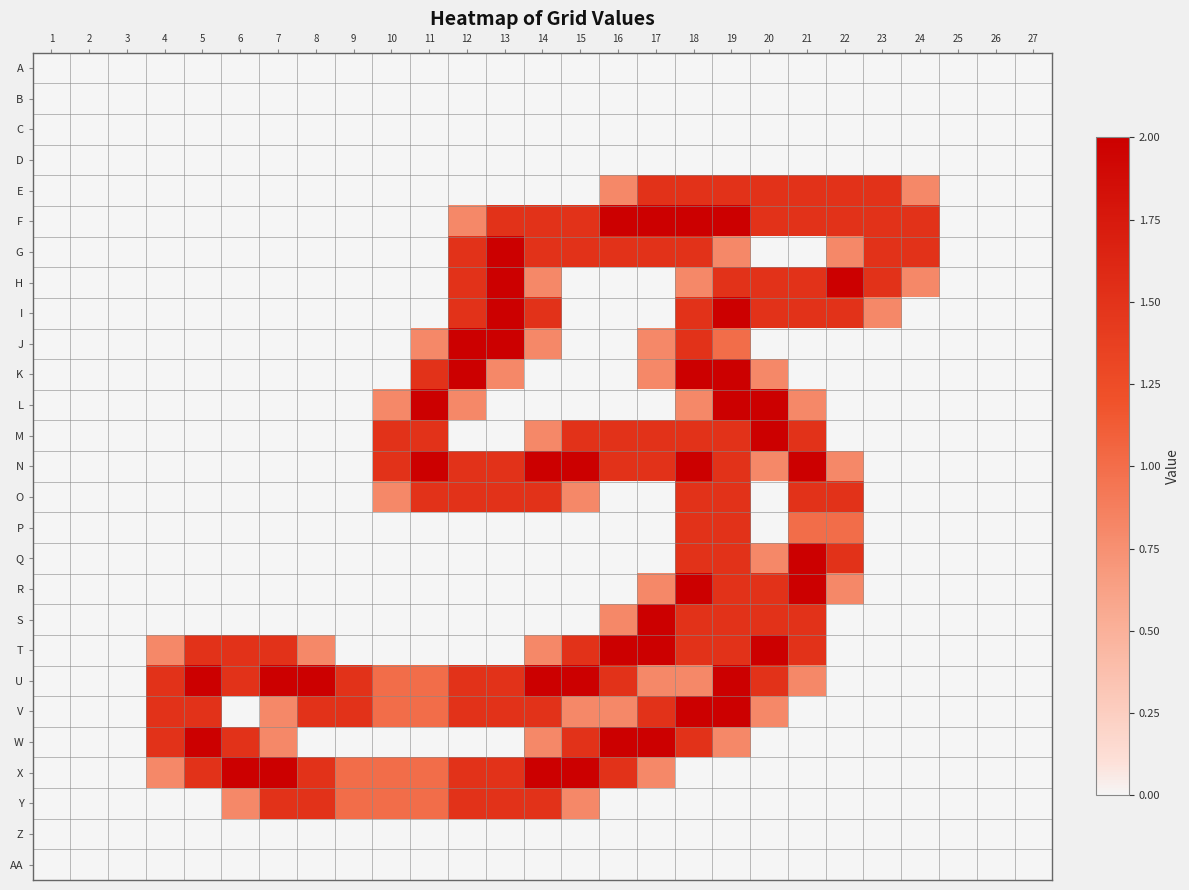

Reading left to right, list all the values displayed in this chart.

A: 1=0.0	2=0.0	3=0.0	4=0.0	5=0.0	6=0.0	7=0.0	8=0.0	9=0.0	10=0.0	11=0.0	12=0.0	13=0.0	14=0.0	15=0.0	16=0.0	17=0.0	18=0.0	19=0.0	20=0.0	21=0.0	22=0.0	23=0.0	24=0.0	25=0.0	26=0.0	27=0.0
B: 1=0.0	2=0.0	3=0.0	4=0.0	5=0.0	6=0.0	7=0.0	8=0.0	9=0.0	10=0.0	11=0.0	12=0.0	13=0.0	14=0.0	15=0.0	16=0.0	17=0.0	18=0.0	19=0.0	20=0.0	21=0.0	22=0.0	23=0.0	24=0.0	25=0.0	26=0.0	27=0.0
C: 1=0.0	2=0.0	3=0.0	4=0.0	5=0.0	6=0.0	7=0.0	8=0.0	9=0.0	10=0.0	11=0.0	12=0.0	13=0.0	14=0.0	15=0.0	16=0.0	17=0.0	18=0.0	19=0.0	20=0.0	21=0.0	22=0.0	23=0.0	24=0.0	25=0.0	26=0.0	27=0.0
D: 1=0.0	2=0.0	3=0.0	4=0.0	5=0.0	6=0.0	7=0.0	8=0.0	9=0.0	10=0.0	11=0.0	12=0.0	13=0.0	14=0.0	15=0.0	16=0.0	17=0.0	18=0.0	19=0.0	20=0.0	21=0.0	22=0.0	23=0.0	24=0.0	25=0.0	26=0.0	27=0.0
E: 1=0.0	2=0.0	3=0.0	4=0.0	5=0.0	6=0.0	7=0.0	8=0.0	9=0.0	10=0.0	11=0.0	12=0.0	13=0.0	14=0.0	15=0.0	16=0.8	17=1.5	18=1.5	19=1.5	20=1.5	21=1.5	22=1.5	23=1.5	24=0.8	25=0.0	26=0.0	27=0.0
F: 1=0.0	2=0.0	3=0.0	4=0.0	5=0.0	6=0.0	7=0.0	8=0.0	9=0.0	10=0.0	11=0.0	12=0.8	13=1.5	14=1.5	15=1.5	16=2.0	17=2.0	18=2.0	19=2.0	20=1.5	21=1.5	22=1.5	23=1.5	24=1.5	25=0.0	26=0.0	27=0.0
G: 1=0.0	2=0.0	3=0.0	4=0.0	5=0.0	6=0.0	7=0.0	8=0.0	9=0.0	10=0.0	11=0.0	12=1.5	13=2.0	14=1.5	15=1.5	16=1.5	17=1.5	18=1.5	19=0.8	20=0.0	21=0.0	22=0.8	23=1.5	24=1.5	25=0.0	26=0.0	27=0.0
H: 1=0.0	2=0.0	3=0.0	4=0.0	5=0.0	6=0.0	7=0.0	8=0.0	9=0.0	10=0.0	11=0.0	12=1.5	13=2.0	14=0.8	15=0.0	16=0.0	17=0.0	18=0.8	19=1.5	20=1.5	21=1.5	22=2.0	23=1.5	24=0.8	25=0.0	26=0.0	27=0.0
I: 1=0.0	2=0.0	3=0.0	4=0.0	5=0.0	6=0.0	7=0.0	8=0.0	9=0.0	10=0.0	11=0.0	12=1.5	13=2.0	14=1.5	15=0.0	16=0.0	17=0.0	18=1.5	19=2.0	20=1.5	21=1.5	22=1.5	23=0.8	24=0.0	25=0.0	26=0.0	27=0.0
J: 1=0.0	2=0.0	3=0.0	4=0.0	5=0.0	6=0.0	7=0.0	8=0.0	9=0.0	10=0.0	11=0.8	12=2.0	13=2.0	14=0.8	15=0.0	16=0.0	17=0.8	18=1.5	19=1.0	20=0.0	21=0.0	22=0.0	23=0.0	24=0.0	25=0.0	26=0.0	27=0.0
K: 1=0.0	2=0.0	3=0.0	4=0.0	5=0.0	6=0.0	7=0.0	8=0.0	9=0.0	10=0.0	11=1.5	12=2.0	13=0.8	14=0.0	15=0.0	16=0.0	17=0.8	18=2.0	19=2.0	20=0.8	21=0.0	22=0.0	23=0.0	24=0.0	25=0.0	26=0.0	27=0.0
L: 1=0.0	2=0.0	3=0.0	4=0.0	5=0.0	6=0.0	7=0.0	8=0.0	9=0.0	10=0.8	11=2.0	12=0.8	13=0.0	14=0.0	15=0.0	16=0.0	17=0.0	18=0.8	19=2.0	20=2.0	21=0.8	22=0.0	23=0.0	24=0.0	25=0.0	26=0.0	27=0.0
M: 1=0.0	2=0.0	3=0.0	4=0.0	5=0.0	6=0.0	7=0.0	8=0.0	9=0.0	10=1.5	11=1.5	12=0.0	13=0.0	14=0.8	15=1.5	16=1.5	17=1.5	18=1.5	19=1.5	20=2.0	21=1.5	22=0.0	23=0.0	24=0.0	25=0.0	26=0.0	27=0.0
N: 1=0.0	2=0.0	3=0.0	4=0.0	5=0.0	6=0.0	7=0.0	8=0.0	9=0.0	10=1.5	11=2.0	12=1.5	13=1.5	14=2.0	15=2.0	16=1.5	17=1.5	18=2.0	19=1.5	20=0.8	21=2.0	22=0.8	23=0.0	24=0.0	25=0.0	26=0.0	27=0.0
O: 1=0.0	2=0.0	3=0.0	4=0.0	5=0.0	6=0.0	7=0.0	8=0.0	9=0.0	10=0.8	11=1.5	12=1.5	13=1.5	14=1.5	15=0.8	16=0.0	17=0.0	18=1.5	19=1.5	20=0.0	21=1.5	22=1.5	23=0.0	24=0.0	25=0.0	26=0.0	27=0.0
P: 1=0.0	2=0.0	3=0.0	4=0.0	5=0.0	6=0.0	7=0.0	8=0.0	9=0.0	10=0.0	11=0.0	12=0.0	13=0.0	14=0.0	15=0.0	16=0.0	17=0.0	18=1.5	19=1.5	20=0.0	21=1.0	22=1.0	23=0.0	24=0.0	25=0.0	26=0.0	27=0.0
Q: 1=0.0	2=0.0	3=0.0	4=0.0	5=0.0	6=0.0	7=0.0	8=0.0	9=0.0	10=0.0	11=0.0	12=0.0	13=0.0	14=0.0	15=0.0	16=0.0	17=0.0	18=1.5	19=1.5	20=0.8	21=2.0	22=1.5	23=0.0	24=0.0	25=0.0	26=0.0	27=0.0
R: 1=0.0	2=0.0	3=0.0	4=0.0	5=0.0	6=0.0	7=0.0	8=0.0	9=0.0	10=0.0	11=0.0	12=0.0	13=0.0	14=0.0	15=0.0	16=0.0	17=0.8	18=2.0	19=1.5	20=1.5	21=2.0	22=0.8	23=0.0	24=0.0	25=0.0	26=0.0	27=0.0
S: 1=0.0	2=0.0	3=0.0	4=0.0	5=0.0	6=0.0	7=0.0	8=0.0	9=0.0	10=0.0	11=0.0	12=0.0	13=0.0	14=0.0	15=0.0	16=0.8	17=2.0	18=1.5	19=1.5	20=1.5	21=1.5	22=0.0	23=0.0	24=0.0	25=0.0	26=0.0	27=0.0
T: 1=0.0	2=0.0	3=0.0	4=0.8	5=1.5	6=1.5	7=1.5	8=0.8	9=0.0	10=0.0	11=0.0	12=0.0	13=0.0	14=0.8	15=1.5	16=2.0	17=2.0	18=1.5	19=1.5	20=2.0	21=1.5	22=0.0	23=0.0	24=0.0	25=0.0	26=0.0	27=0.0
U: 1=0.0	2=0.0	3=0.0	4=1.5	5=2.0	6=1.5	7=2.0	8=2.0	9=1.5	10=1.0	11=1.0	12=1.5	13=1.5	14=2.0	15=2.0	16=1.5	17=0.8	18=0.8	19=2.0	20=1.5	21=0.8	22=0.0	23=0.0	24=0.0	25=0.0	26=0.0	27=0.0
V: 1=0.0	2=0.0	3=0.0	4=1.5	5=1.5	6=0.0	7=0.8	8=1.5	9=1.5	10=1.0	11=1.0	12=1.5	13=1.5	14=1.5	15=0.8	16=0.8	17=1.5	18=2.0	19=2.0	20=0.8	21=0.0	22=0.0	23=0.0	24=0.0	25=0.0	26=0.0	27=0.0
W: 1=0.0	2=0.0	3=0.0	4=1.5	5=2.0	6=1.5	7=0.8	8=0.0	9=0.0	10=0.0	11=0.0	12=0.0	13=0.0	14=0.8	15=1.5	16=2.0	17=2.0	18=1.5	19=0.8	20=0.0	21=0.0	22=0.0	23=0.0	24=0.0	25=0.0	26=0.0	27=0.0
X: 1=0.0	2=0.0	3=0.0	4=0.8	5=1.5	6=2.0	7=2.0	8=1.5	9=1.0	10=1.0	11=1.0	12=1.5	13=1.5	14=2.0	15=2.0	16=1.5	17=0.8	18=0.0	19=0.0	20=0.0	21=0.0	22=0.0	23=0.0	24=0.0	25=0.0	26=0.0	27=0.0
Y: 1=0.0	2=0.0	3=0.0	4=0.0	5=0.0	6=0.8	7=1.5	8=1.5	9=1.0	10=1.0	11=1.0	12=1.5	13=1.5	14=1.5	15=0.8	16=0.0	17=0.0	18=0.0	19=0.0	20=0.0	21=0.0	22=0.0	23=0.0	24=0.0	25=0.0	26=0.0	27=0.0
Z: 1=0.0	2=0.0	3=0.0	4=0.0	5=0.0	6=0.0	7=0.0	8=0.0	9=0.0	10=0.0	11=0.0	12=0.0	13=0.0	14=0.0	15=0.0	16=0.0	17=0.0	18=0.0	19=0.0	20=0.0	21=0.0	22=0.0	23=0.0	24=0.0	25=0.0	26=0.0	27=0.0
AA: 1=0.0	2=0.0	3=0.0	4=0.0	5=0.0	6=0.0	7=0.0	8=0.0	9=0.0	10=0.0	11=0.0	12=0.0	13=0.0	14=0.0	15=0.0	16=0.0	17=0.0	18=0.0	19=0.0	20=0.0	21=0.0	22=0.0	23=0.0	24=0.0	25=0.0	26=0.0	27=0.0